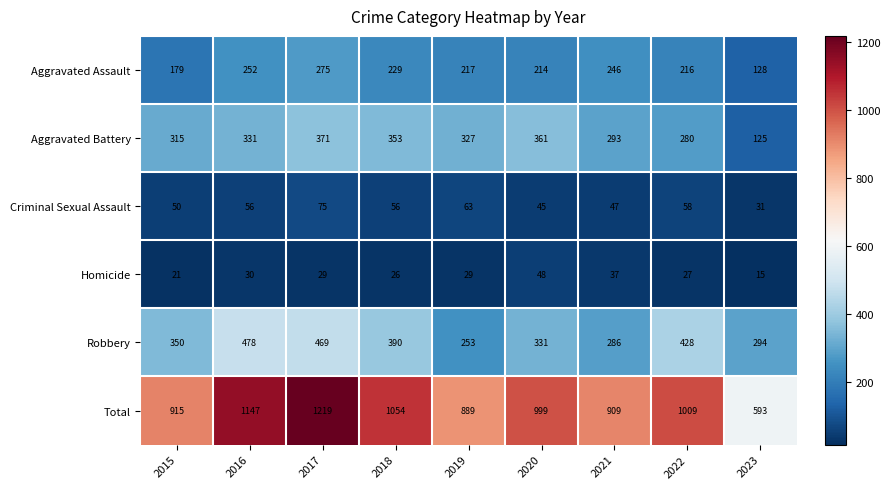

Which series has the largest range (max minus min)?

Total